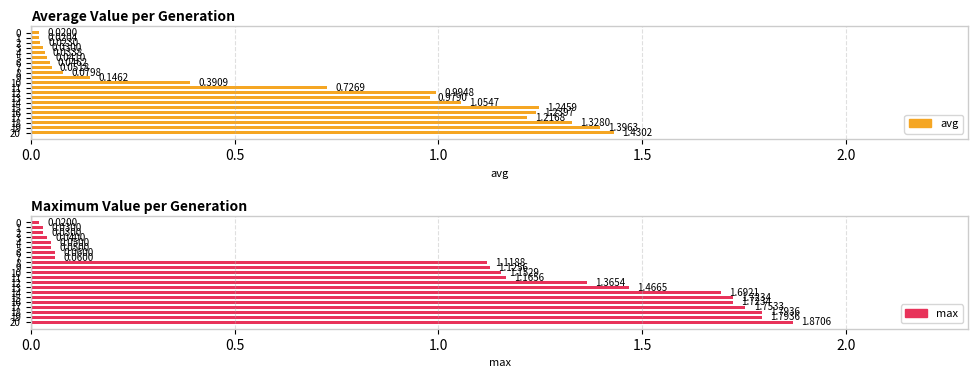

How many series are shown in this chart?

2